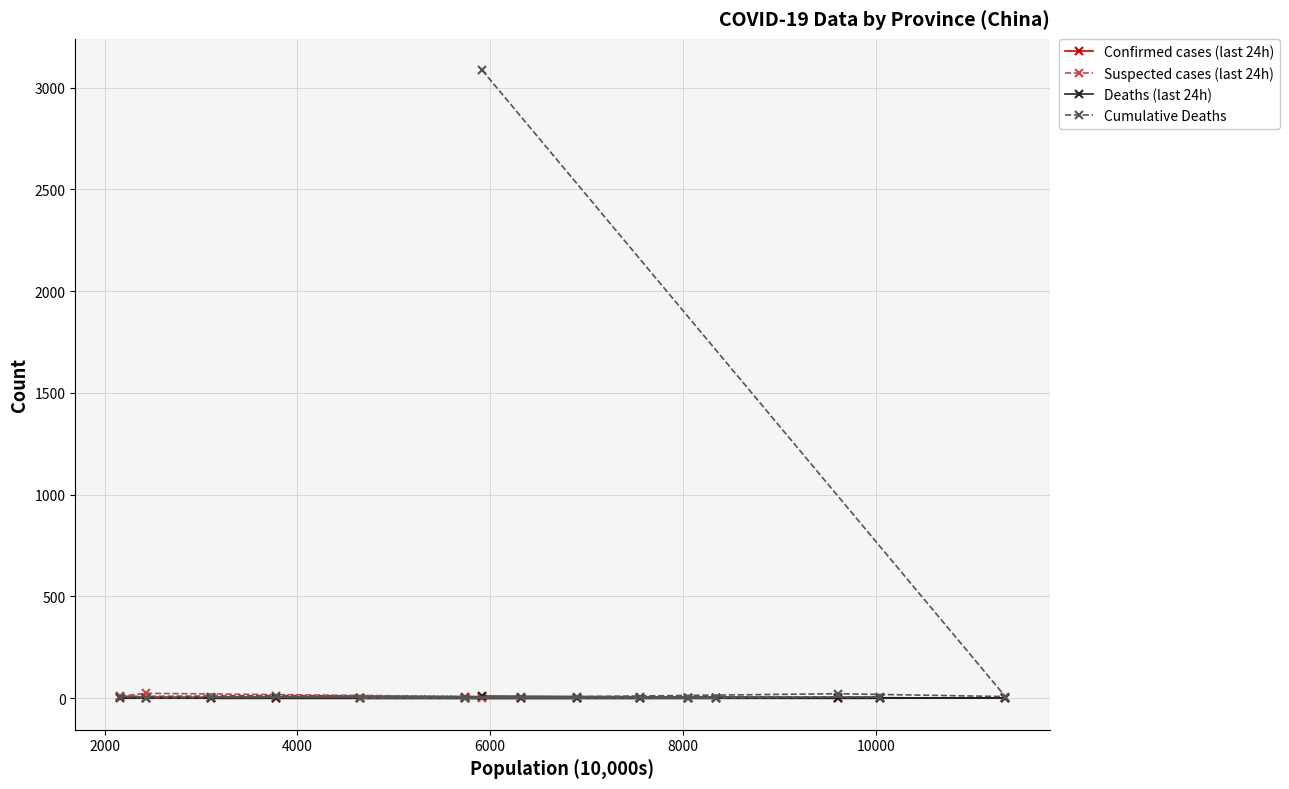

Which series has the widest spread of values?

Cumulative Deaths